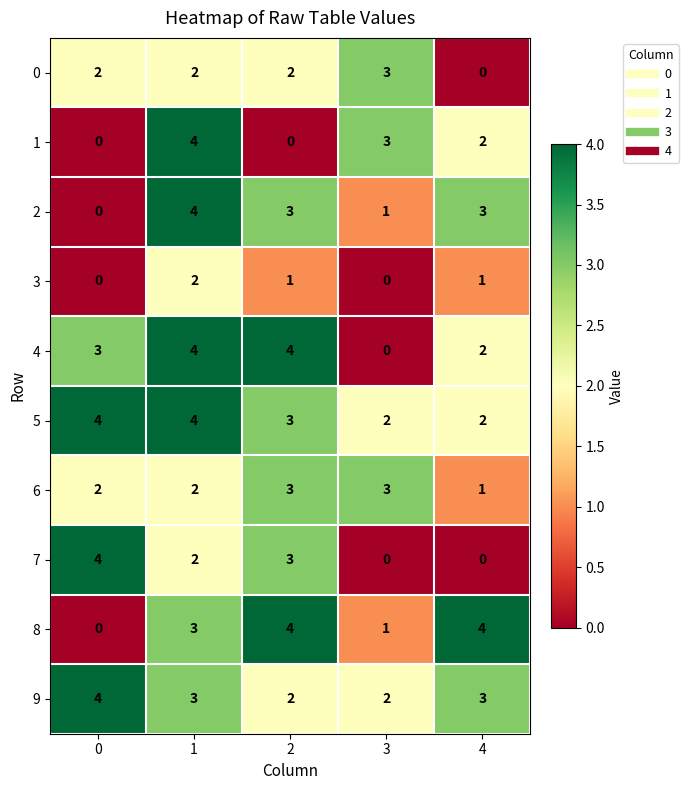

What is the spread (max minus min) of values at 3?

3